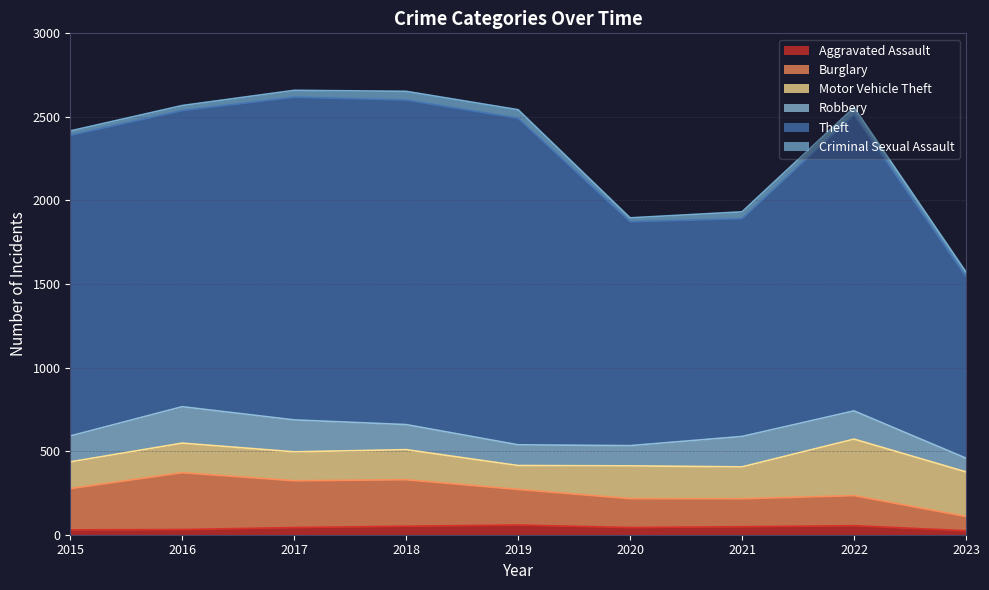

Reading left to right, what are all the values shown in this chart?

Aggravated Assault: 2015=29	2016=31	2017=43	2018=51	2019=58	2020=43	2021=48	2022=54	2023=24
Burglary: 2015=247	2016=340	2017=280	2018=278	2019=213	2020=173	2021=167	2022=180	2023=85
Motor Vehicle Theft: 2015=160	2016=177	2017=173	2018=180	2019=143	2020=196	2021=191	2022=338	2023=267
Robbery: 2015=155	2016=218	2017=191	2018=150	2019=124	2020=121	2021=182	2022=169	2023=82
Theft: 2015=1799	2016=1772	2017=1931	2018=1942	2019=1954	2020=1340	2021=1303	2022=1773	2023=1086
Criminal Sexual Assault: 2015=26	2016=30	2017=41	2018=52	2019=51	2020=23	2021=41	2022=42	2023=28